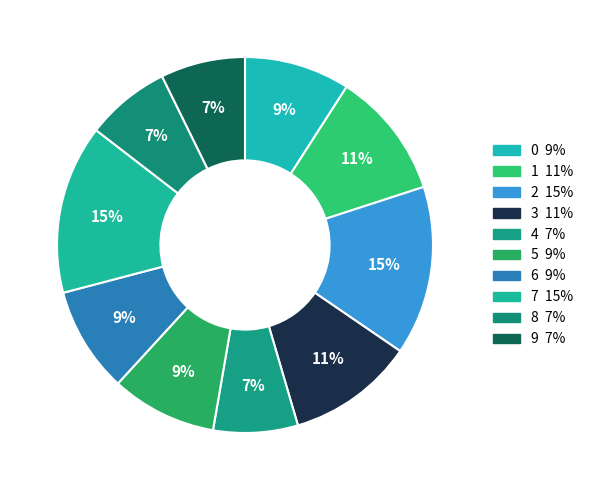

Count the number of slices in the pie.

10